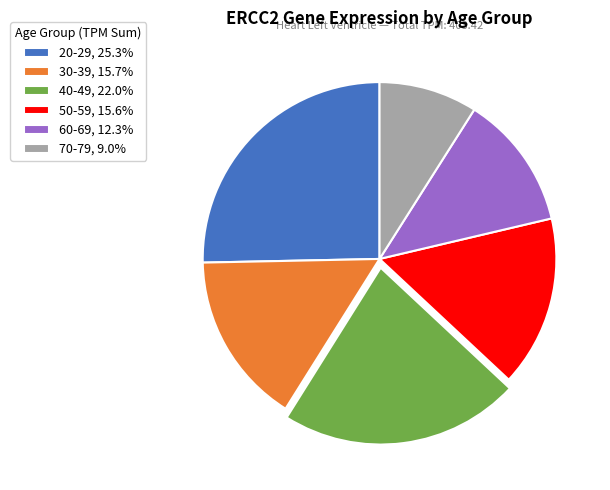

Does any single category account for the majority?

No